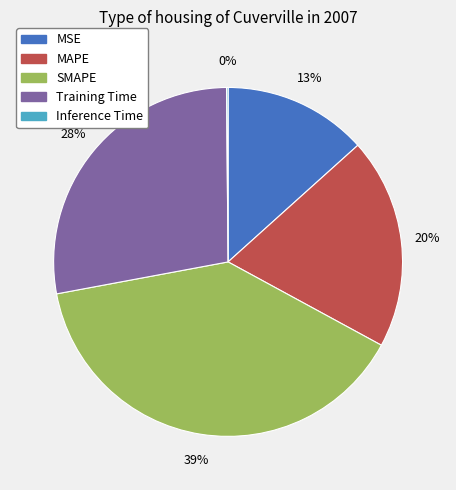

Combined, do MAPE and SMAPE account for over 50%?

Yes